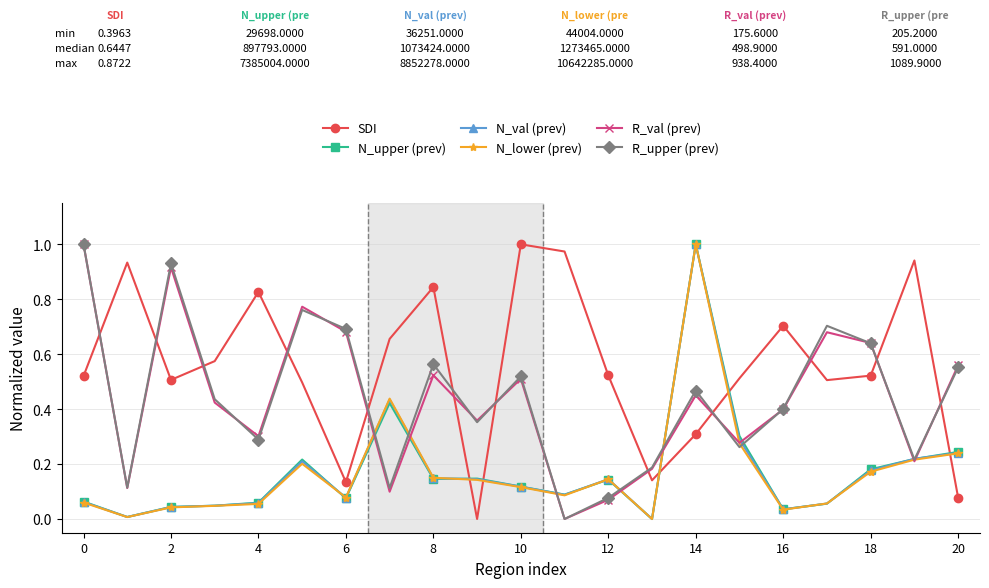

Which series has the largest total across all categories?

SDI